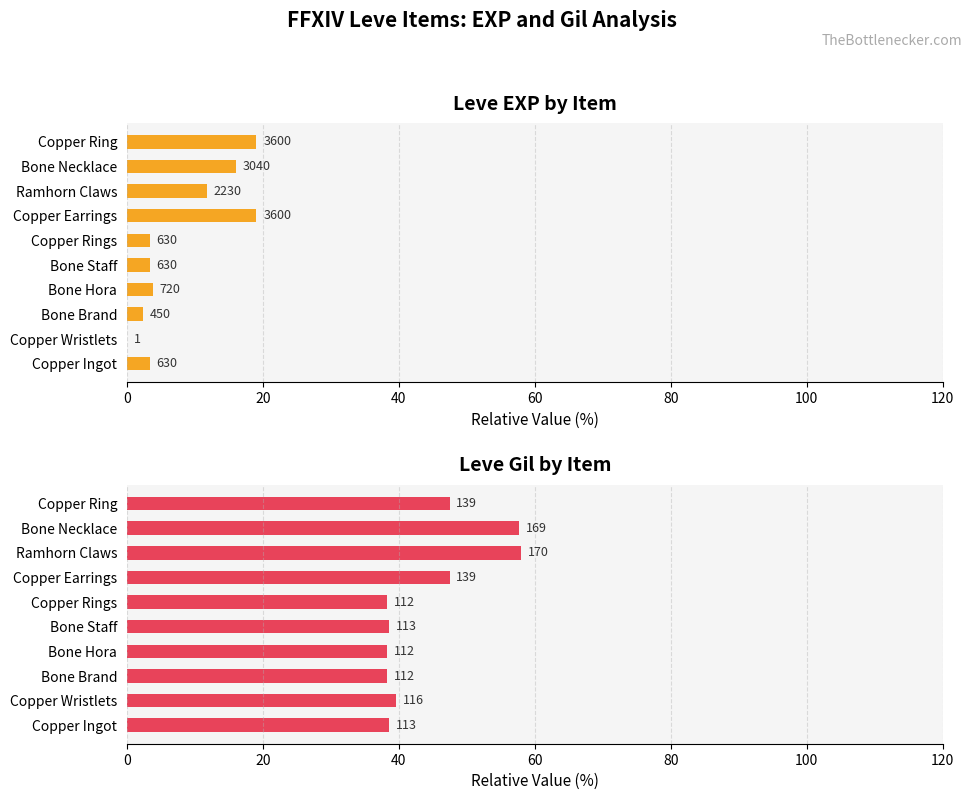

What is the difference between the maximum and minimum values in the Leve Gil series?

19.8